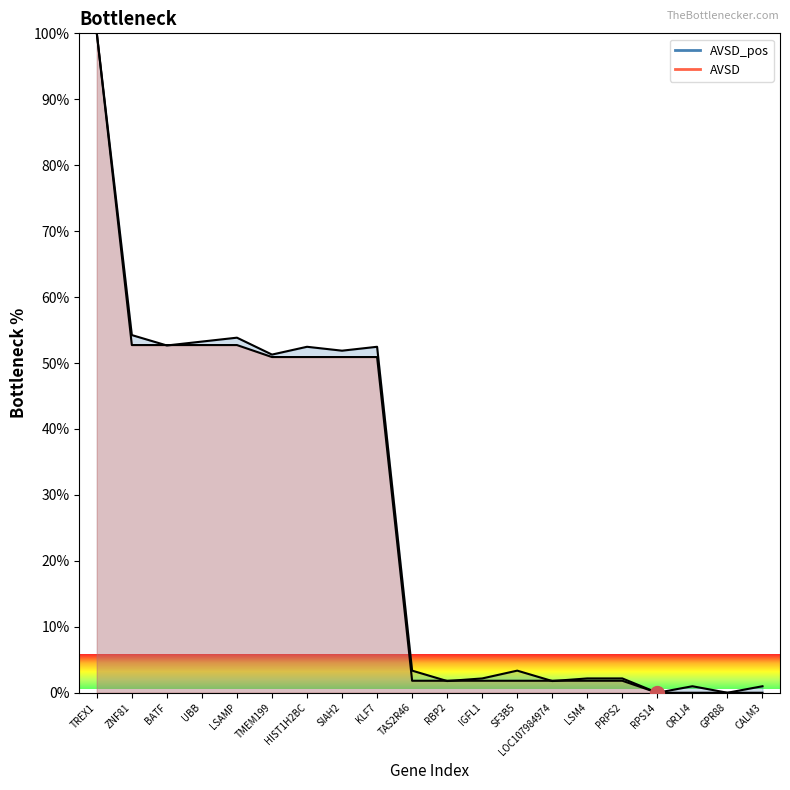

Reading right to left, list all the values displayed in this chart.

AVSD_pos_line: 1.0	0.0	1.0	0.0	2.2	2.2	1.8	3.4	2.2	1.8	3.4	52.5	51.9	52.5	51.3	53.8	53.3	52.7	54.2	100.0
AVSD_line: 0.0	0.0	0.0	0.0	1.8	1.8	1.8	1.8	1.8	1.8	1.8	50.9	50.9	50.9	50.9	52.7	52.7	52.7	52.7	100.0